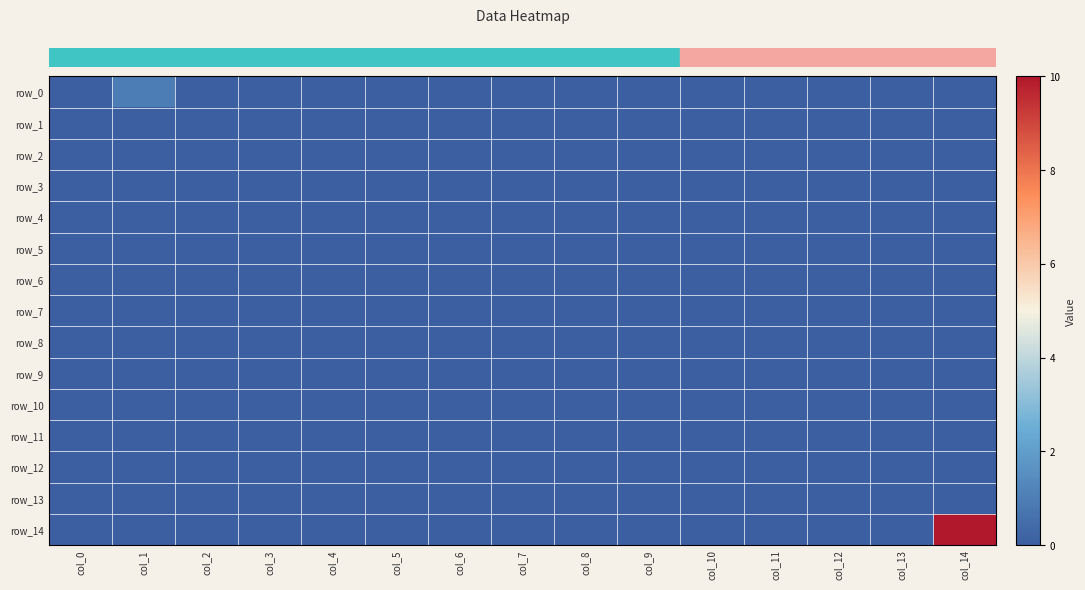

Between col_1 and col_11, which series saw the biggest shift?

row_0